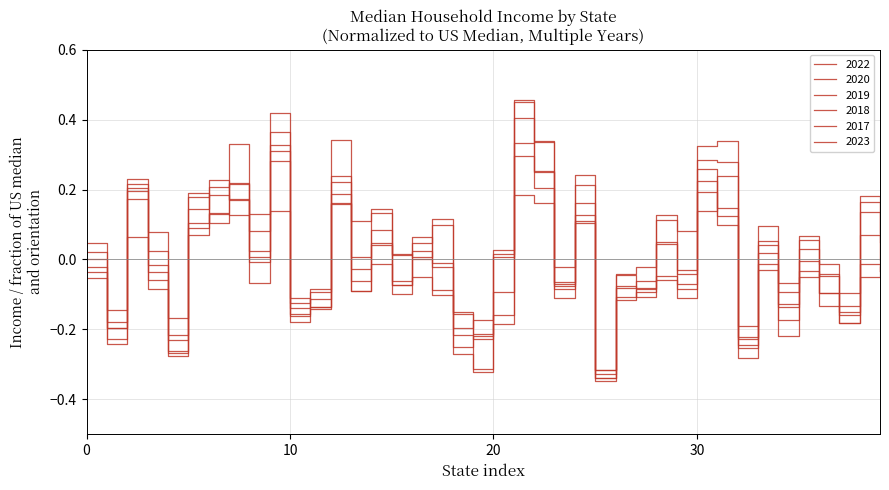

What is the highest value of the 2017 series?

0.2